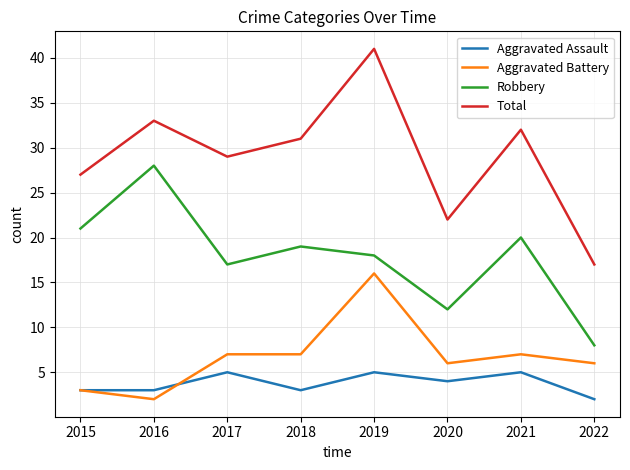

Read the Total value at 2017, to the nearest 10.

30